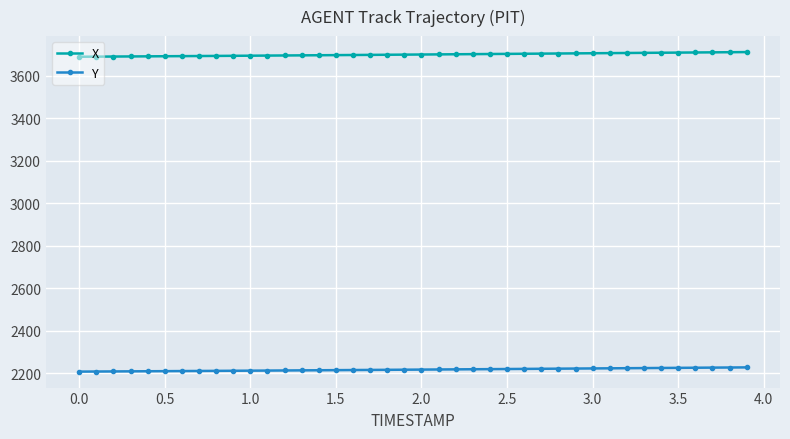

True or false: Y and X cross at least once.

False